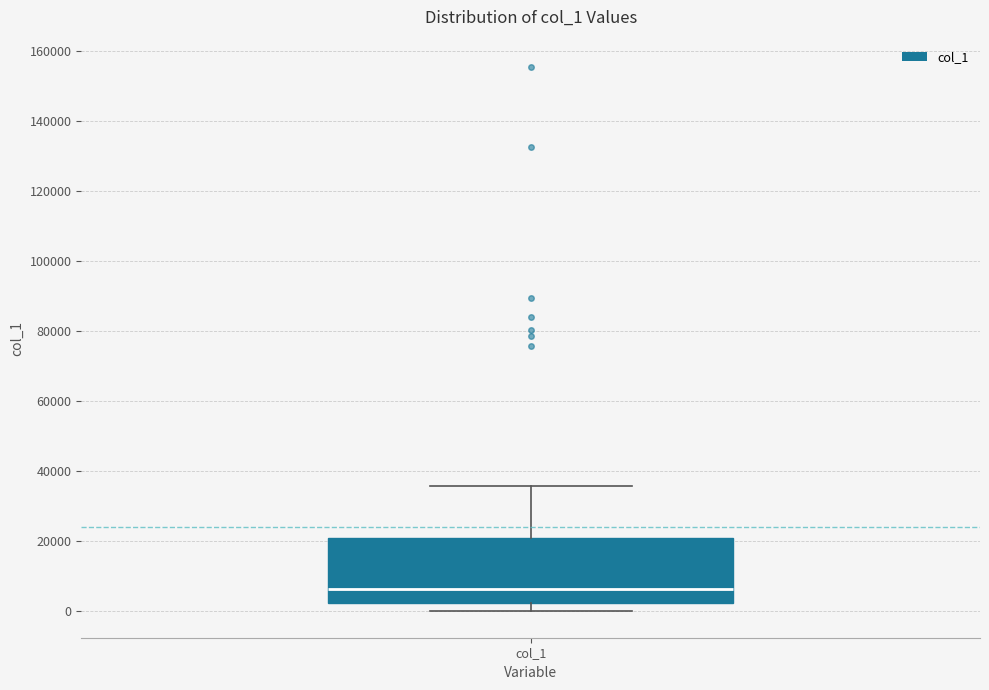

Transcribe this box plot: give where the median line is, the range the box spans, and where the two whiskers end, as read against the y-axis. The values are not printed on the chart, so give them approximately, as read against the axis.

median 6000, box 2000 to 20000, whiskers 0 to 36000